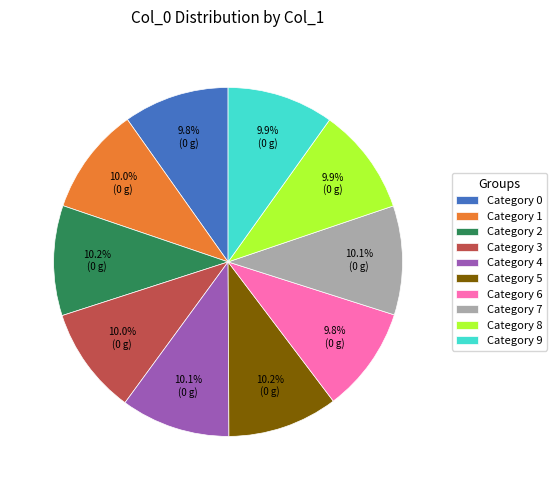

Is there a majority slice in this chart?

No